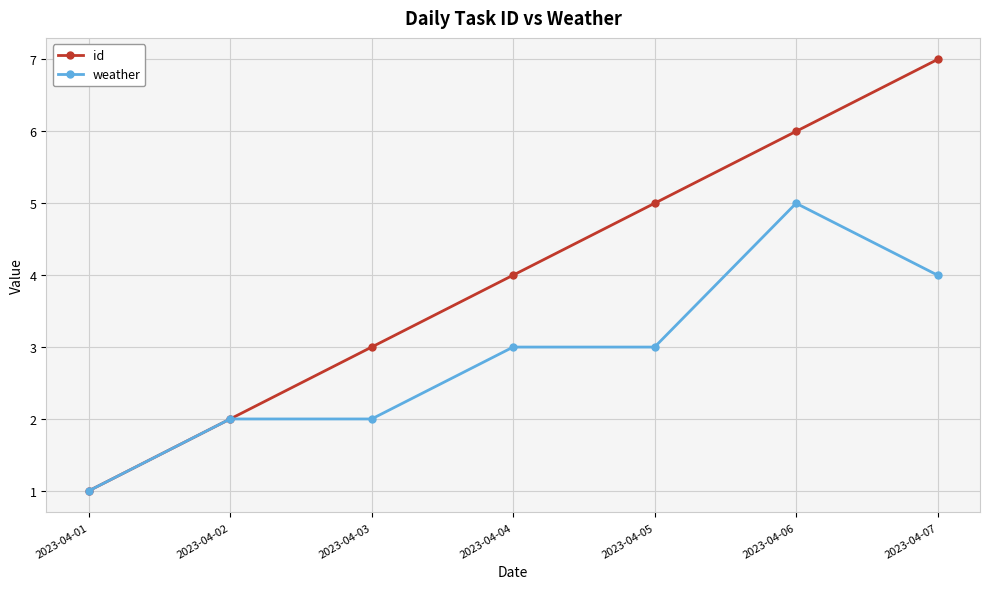

What is the total value across all series at 2023-04-01?

2